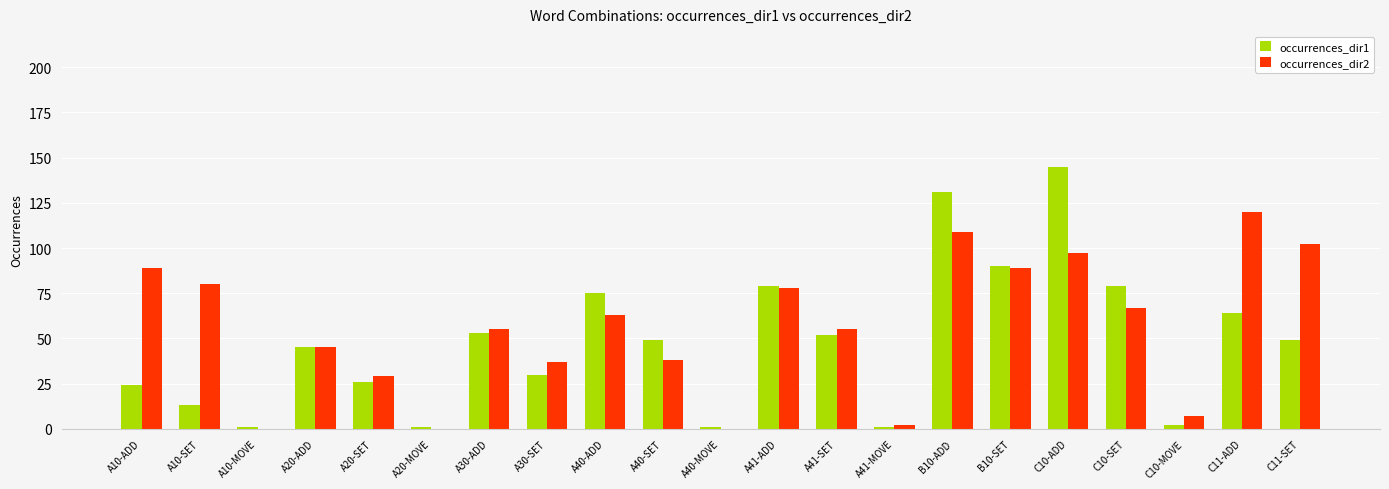

Which label corresponds to the largest value in the chart?

C10-ADD